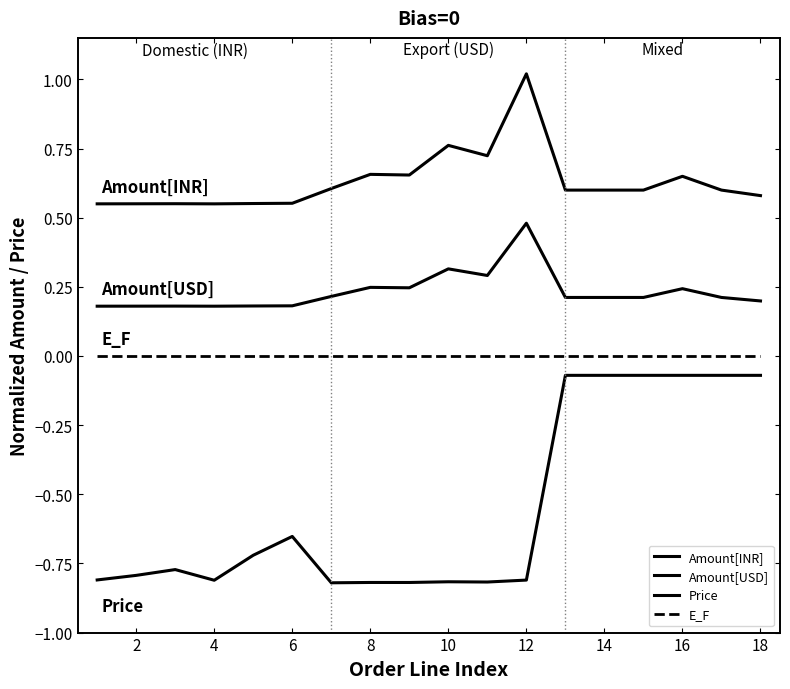

How many lines are shown in the chart?

4